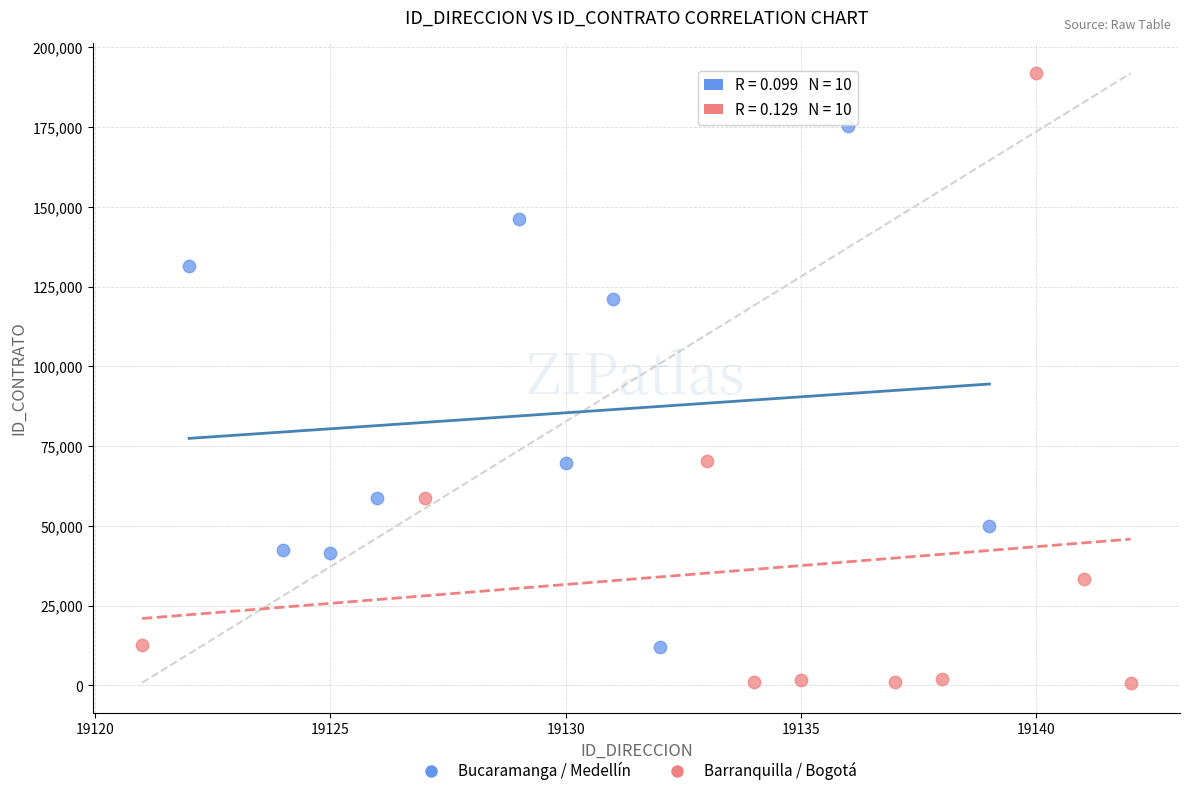

What are all the series names shown in the legend?

Bucaramanga / Medellín, Barranquilla / Bogotá